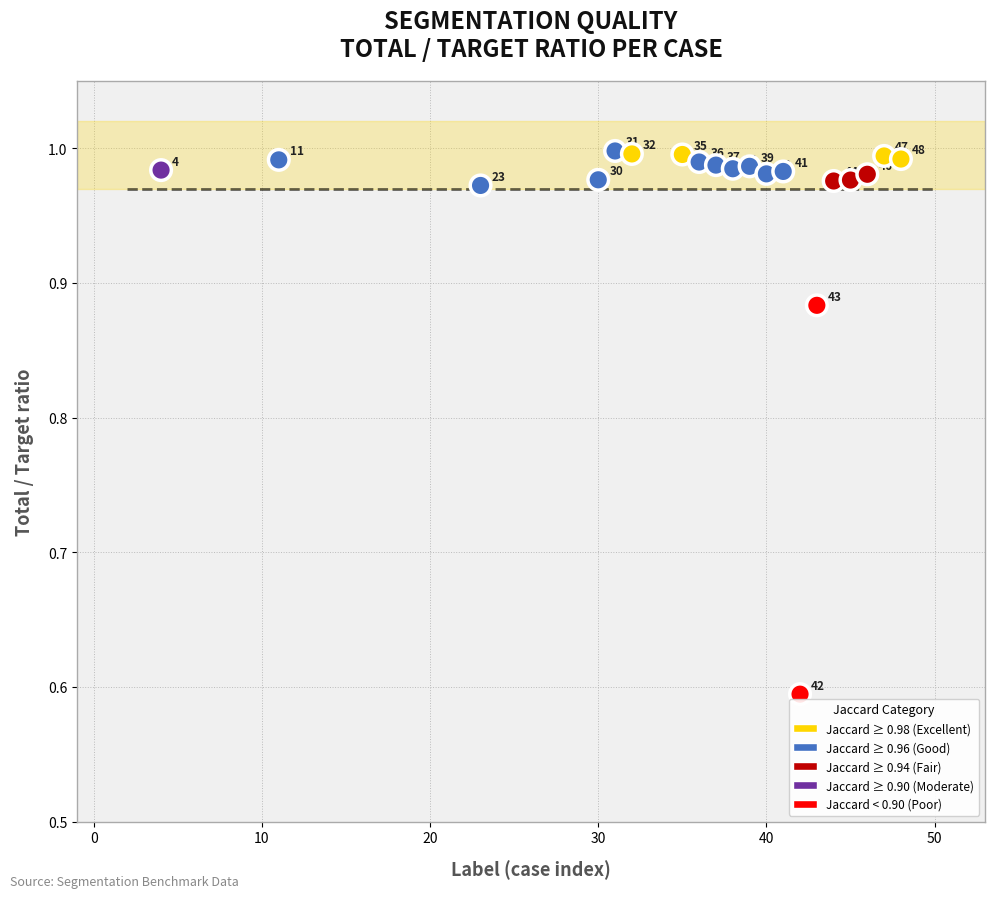

What is the range of Y values (max minus min)?

0.4